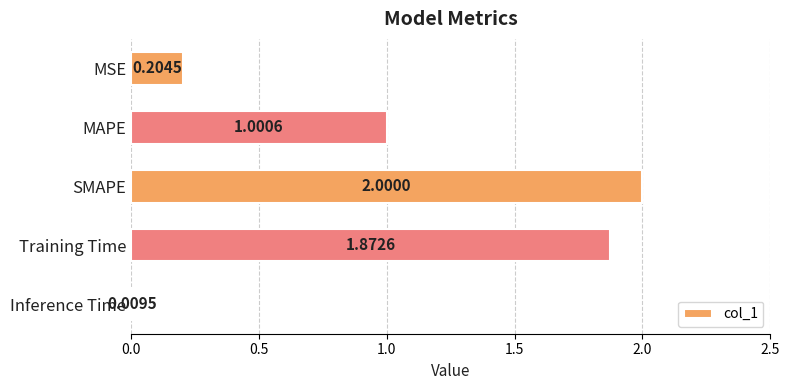

What is the difference between the values at MSE and SMAPE?

1.8